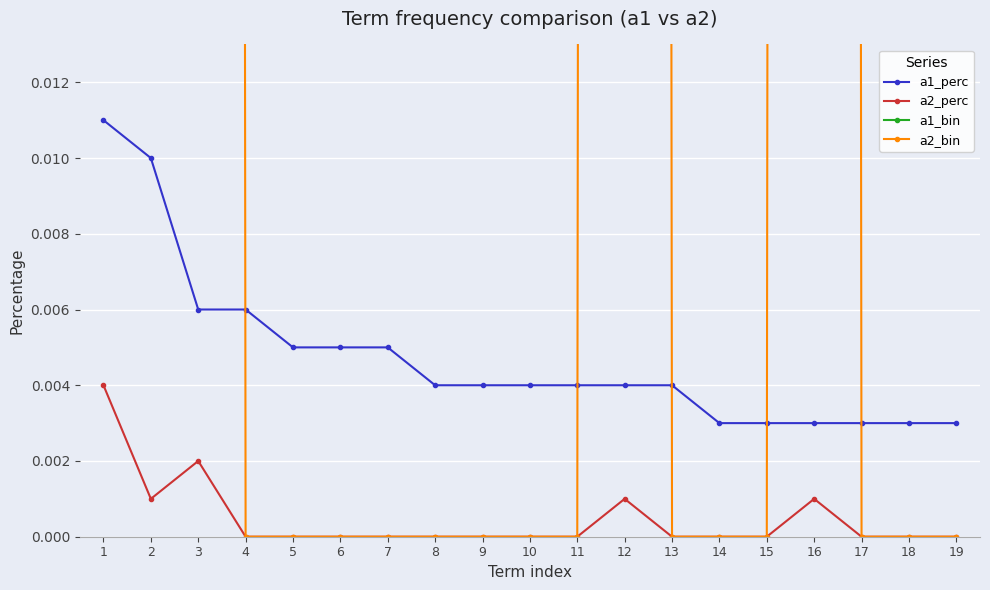

Is this an area chart (filled region under the line)?

No